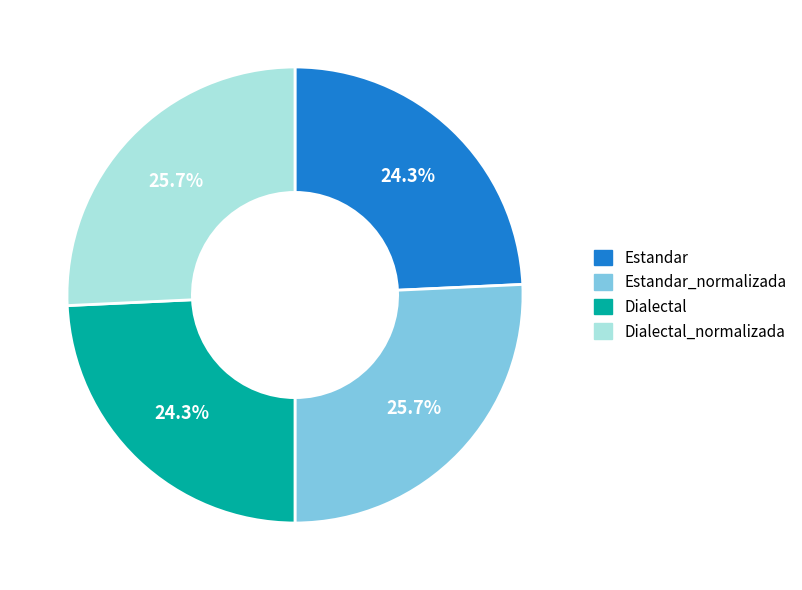

Is there a majority slice in this chart?

No